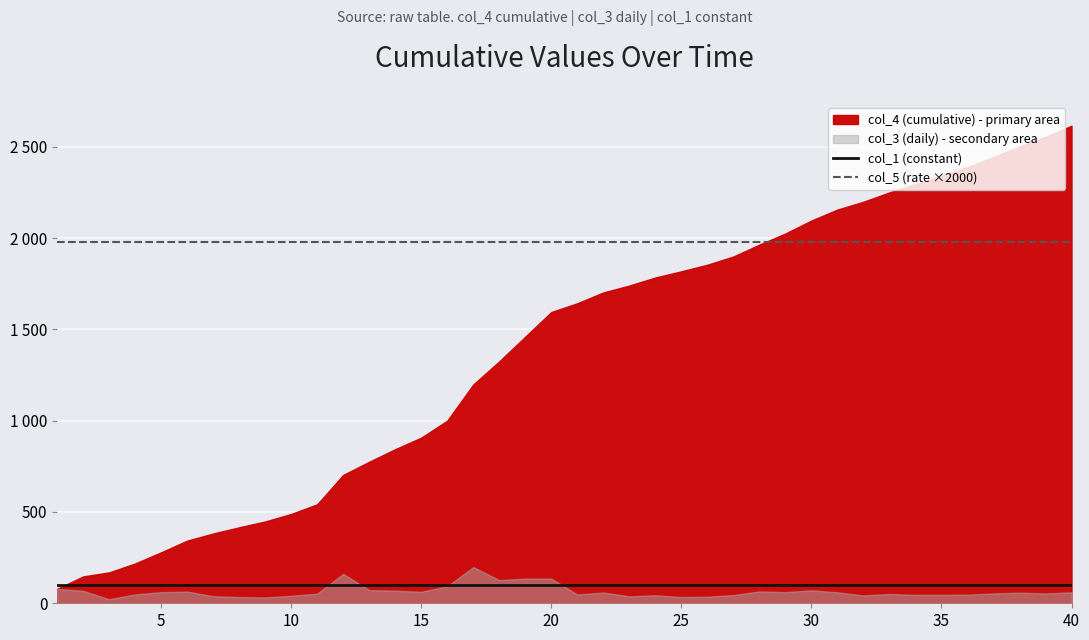

The value of col_1 (constant) at 40 is 52. True or false?

False